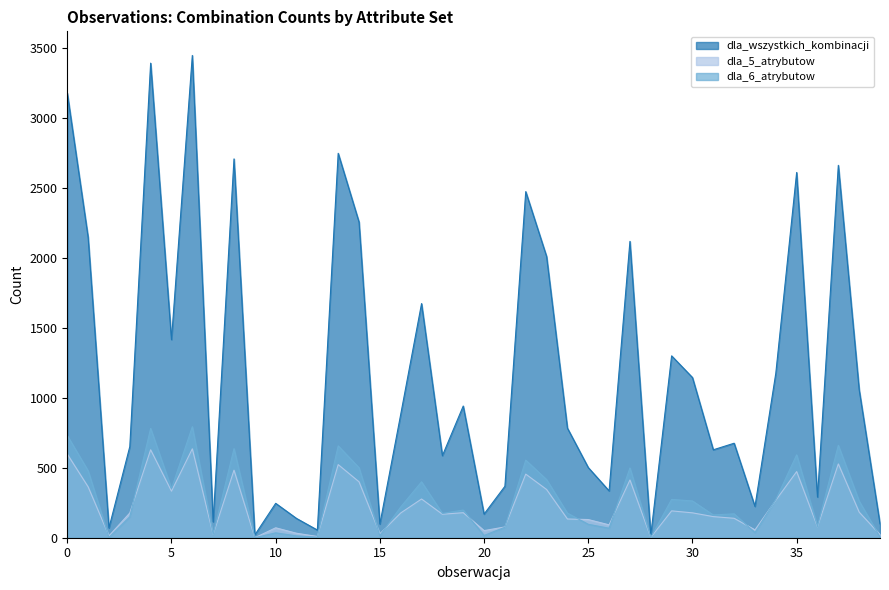

What value does the dla_5_atrybutow series have at 20?

51